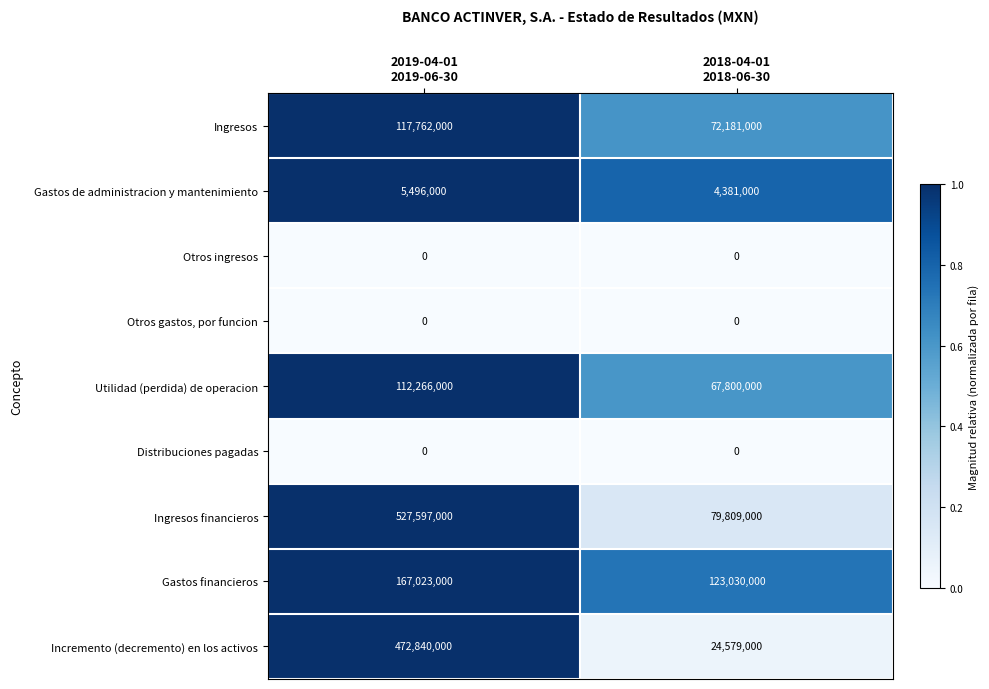

How many categories are shown in the chart?

2